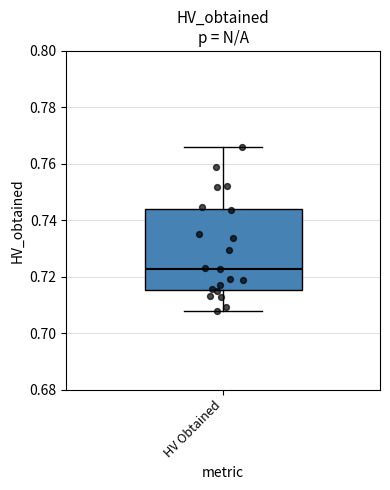

Transcribe this box plot: give where the median line is, the range the box spans, and where the two whiskers end, as read against the y-axis. The values are not printed on the chart, so give them approximately, as read against the axis.

median 0.722, box 0.716 to 0.744, whiskers 0.708 to 0.766